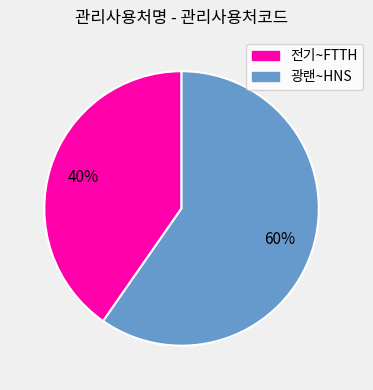

Is there a majority slice in this chart?

Yes